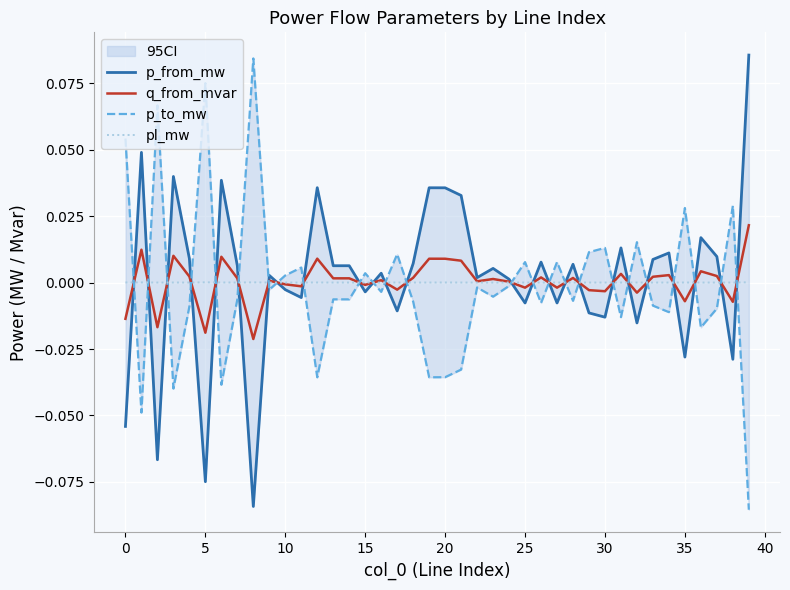

Which category has the highest value across all series?

39